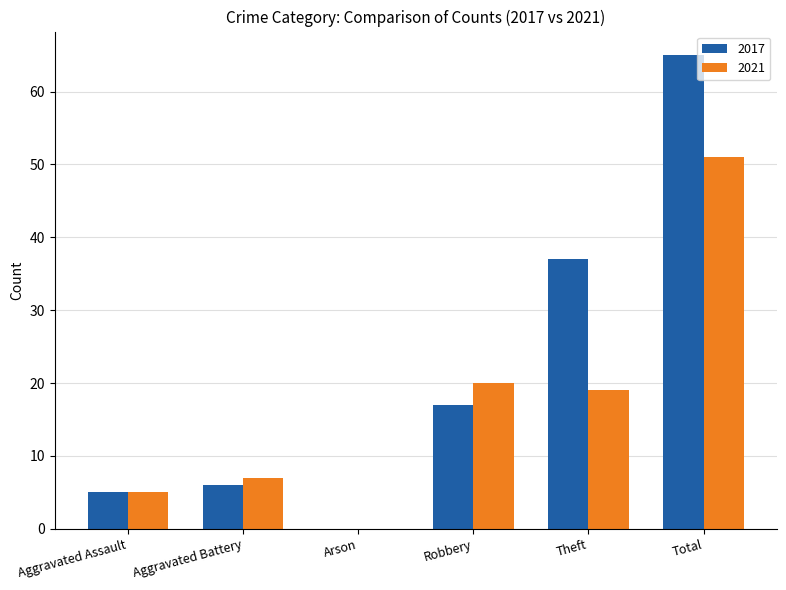

Which series changed the most between Aggravated Assault and Robbery?

2021